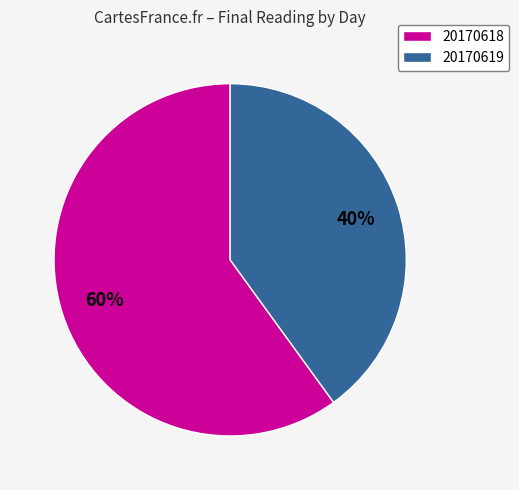

True or false: 20170618 accounts for 60% of the total.

True